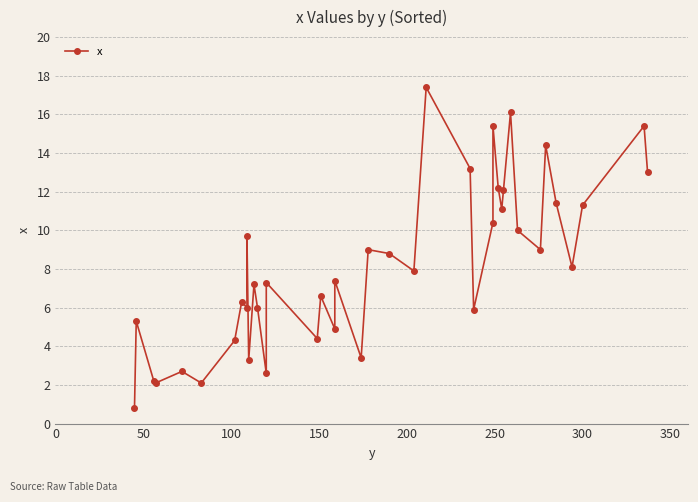

Is it true that the value at 22 is 13.3?

False